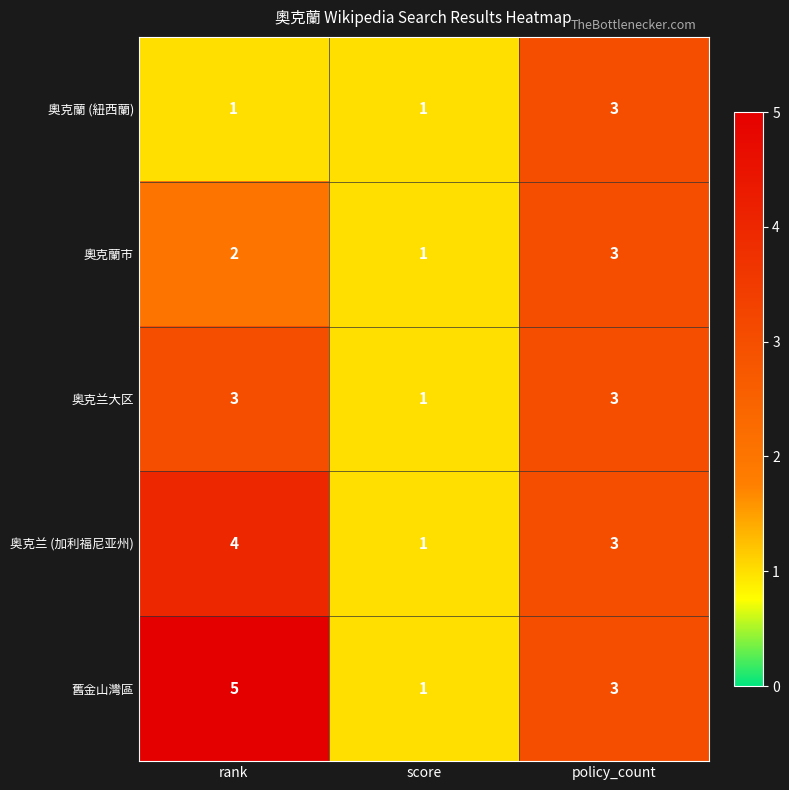

What is the sum of the 奧克蘭市 values at score and rank?

3